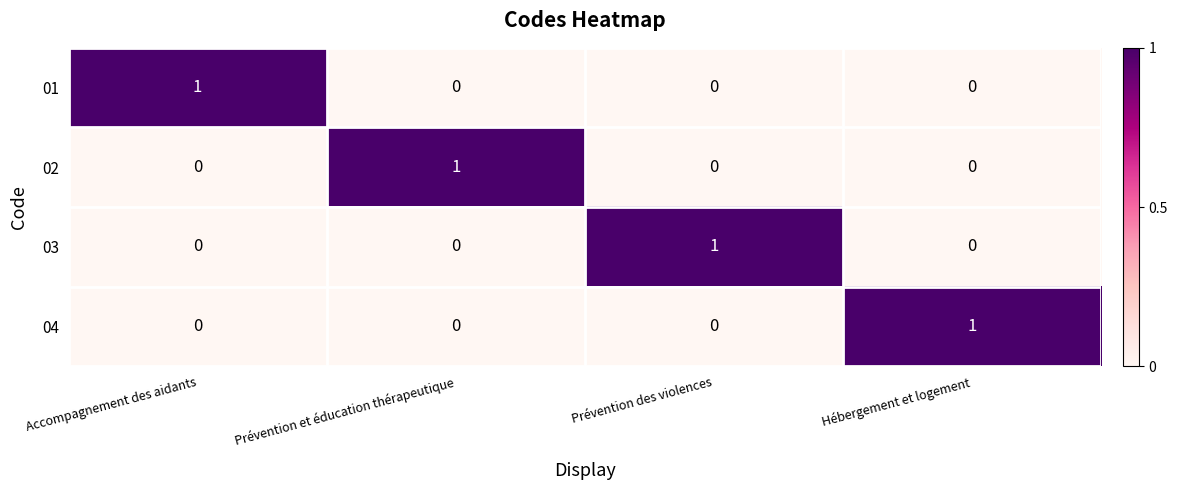

The value of 04 at Hébergement et logement is 1. True or false?

True